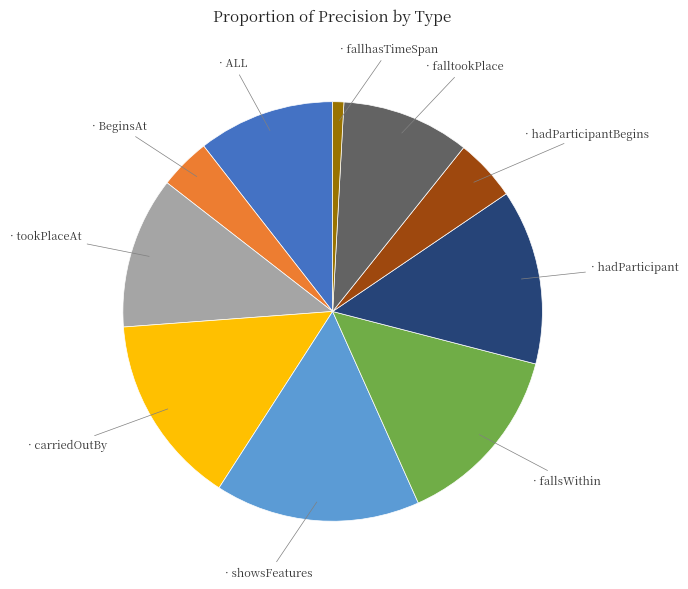

Is there any slice that represents more than half of the pie?

No